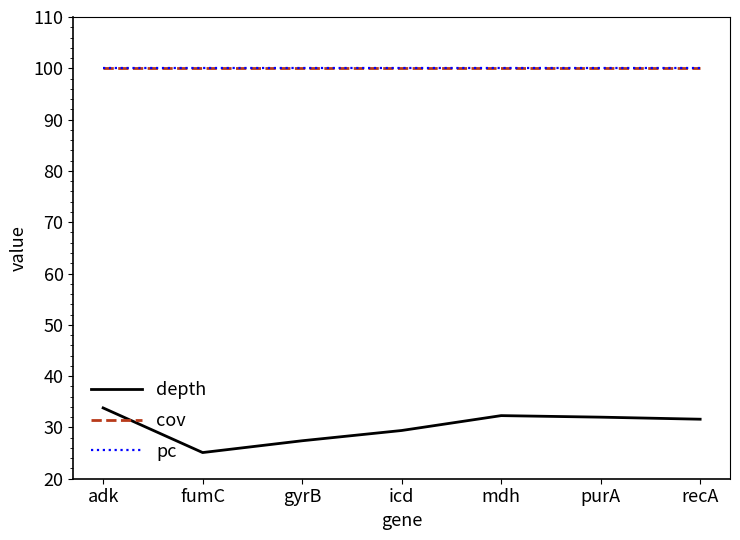

Reading left to right, extract all data points from this chart.

depth: 33.8	25.1	27.4	29.4	32.3	32.0	31.6
cov: 100.0	100.0	100.0	100.0	100.0	100.0	100.0
pc: 100.0	100.0	100.0	100.0	100.0	100.0	100.0